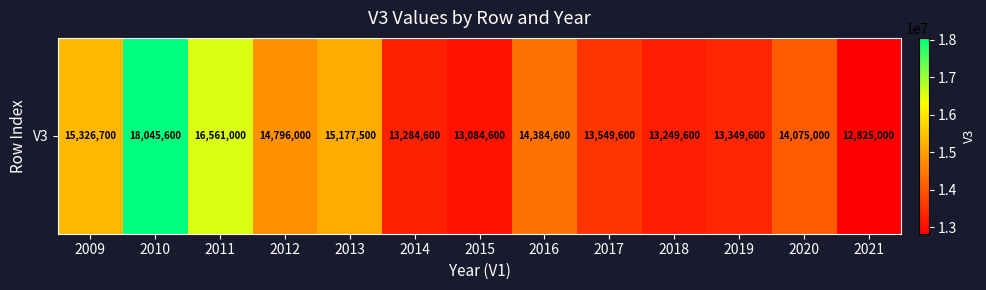

Which label corresponds to the largest value in the chart?

2010